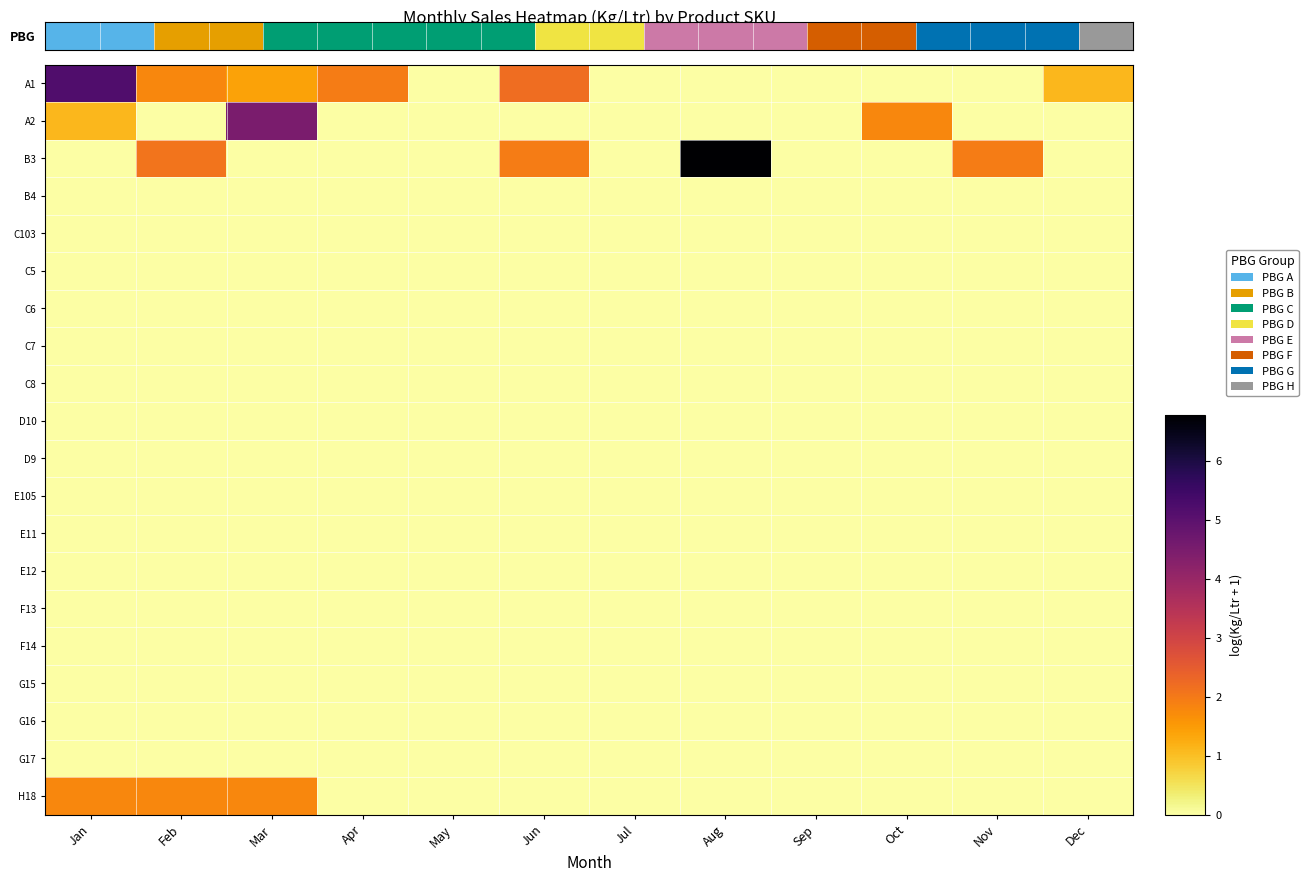

At which category is the sum across all series the highest?

Jan